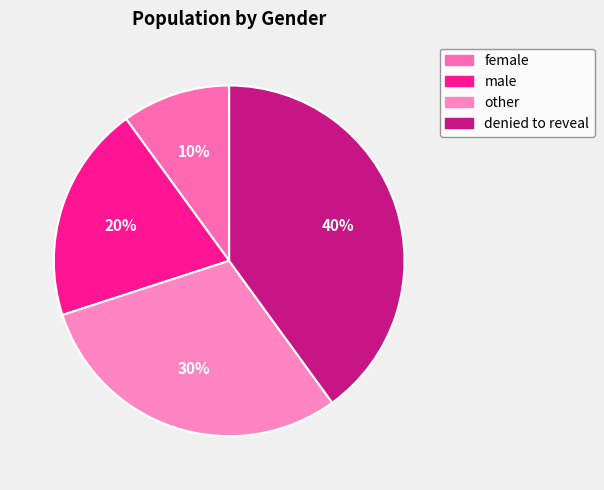

What portion of the pie excludes denied to reveal?

60.0%